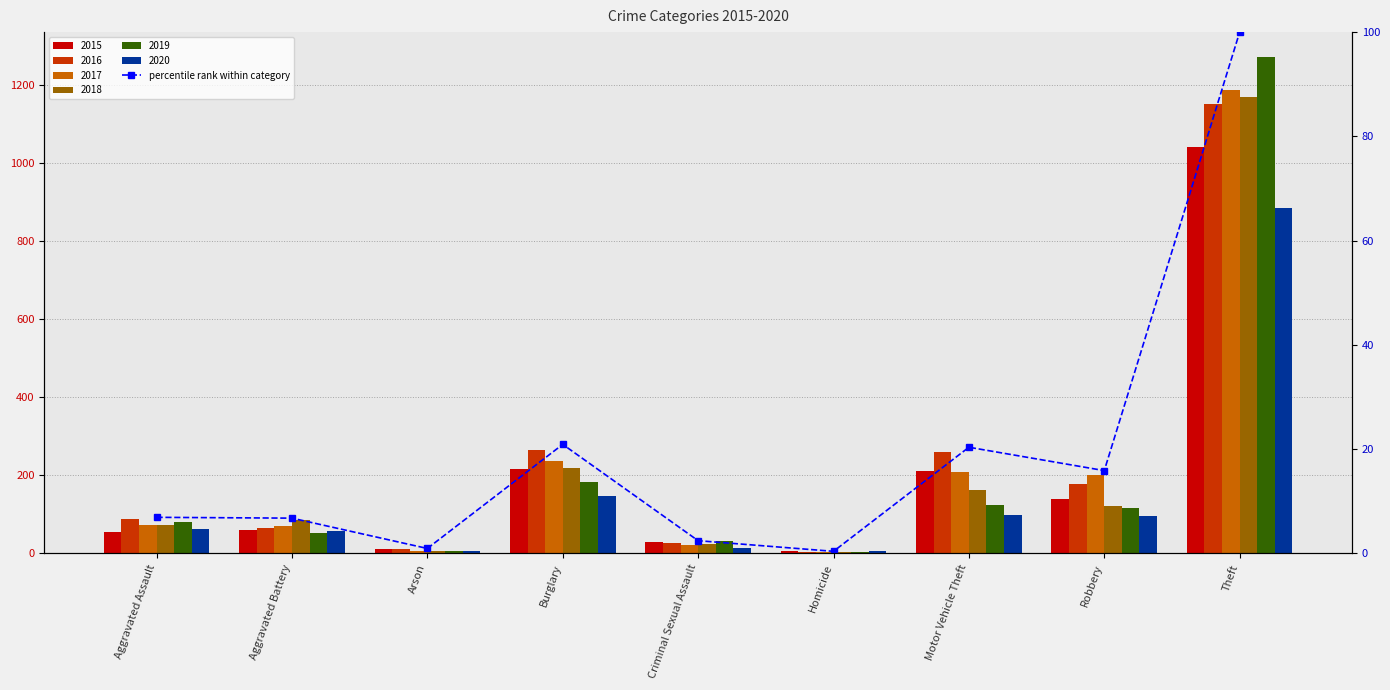

Which has a higher value, Aggravated Battery or Motor Vehicle Theft?

Motor Vehicle Theft